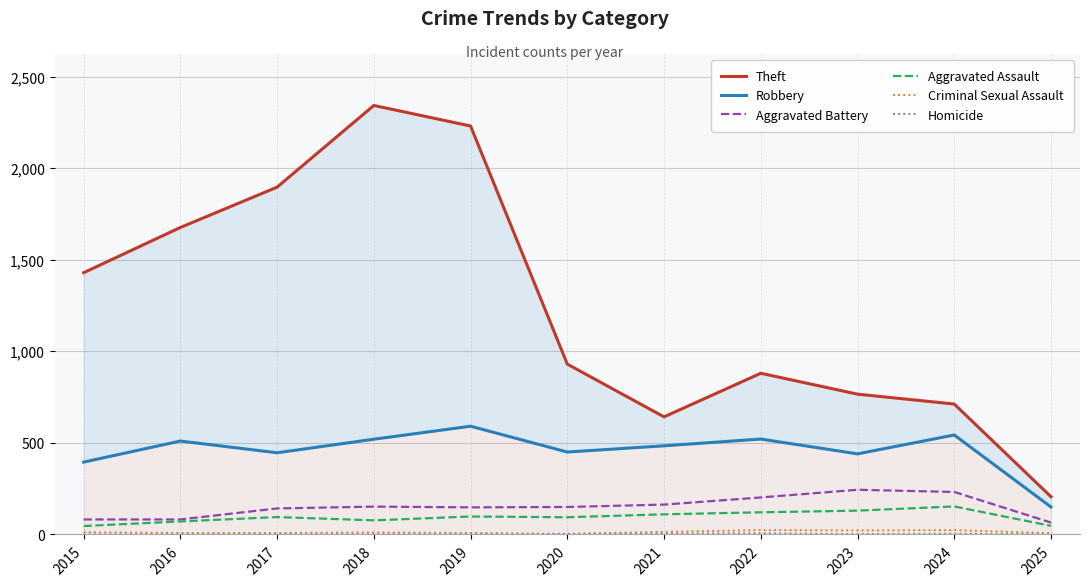

Reading left to right, list all the values displayed in this chart.

Theft: 2015=1429	2016=1676	2017=1896	2018=2342	2019=2230	2020=930	2021=642	2022=880	2023=766	2024=712	2025=206
Robbery: 2015=395	2016=510	2017=446	2018=520	2019=591	2020=450	2021=484	2022=521	2023=440	2024=543	2025=150
Aggravated Battery: 2015=82	2016=82	2017=142	2018=152	2019=148	2020=150	2021=163	2022=202	2023=244	2024=232	2025=65
Aggravated Assault: 2015=46	2016=71	2017=95	2018=77	2019=98	2020=94	2021=110	2022=121	2023=130	2024=153	2025=47
Criminal Sexual Assault: 2015=12	2016=8	2017=8	2018=11	2019=8	2020=3	2021=14	2022=24	2023=22	2024=24	2025=7
Homicide: 2015=0	2016=1	2017=1	2018=1	2019=2	2020=3	2021=5	2022=6	2023=2	2024=4	2025=1